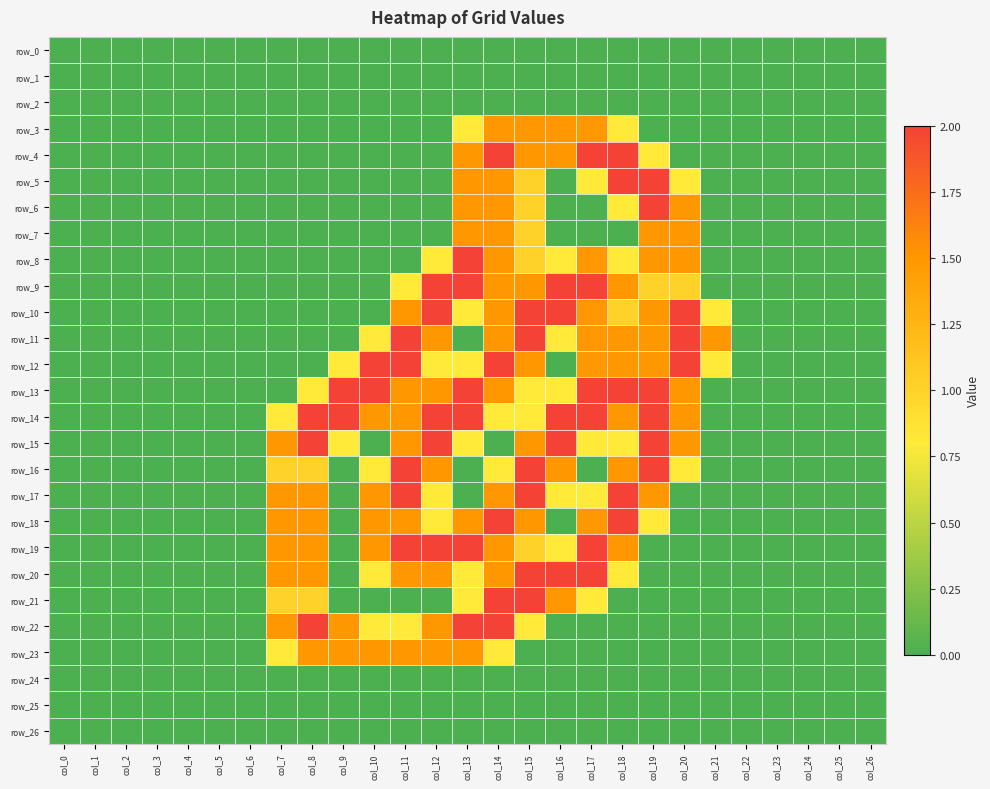

The value of row_26 at col_6 is 0.0. True or false?

True